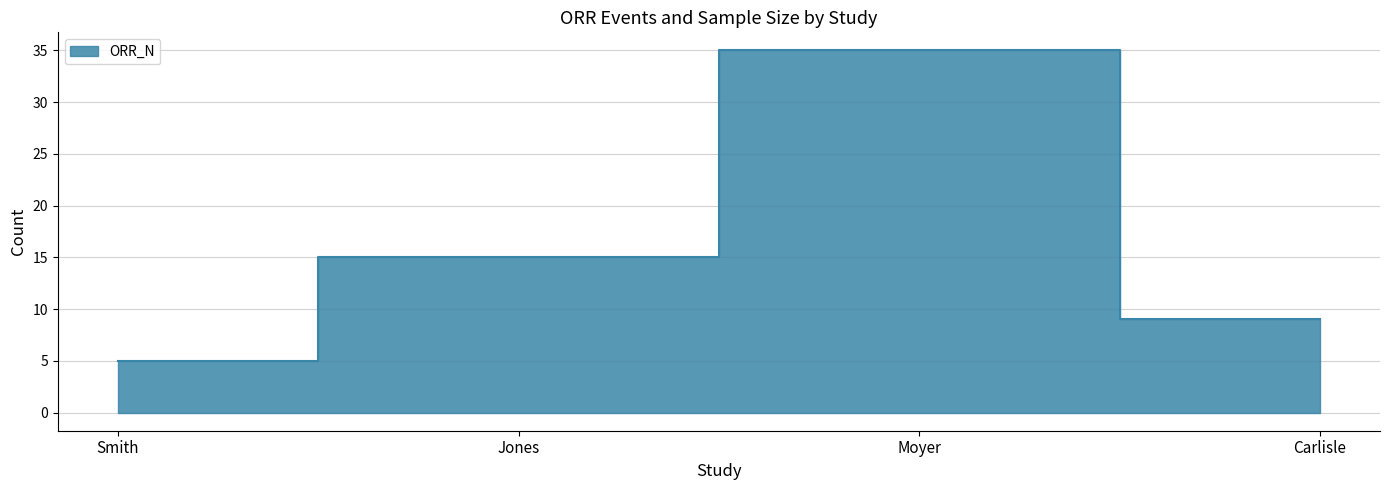

What is the label of the 4th point from the right?

Smith